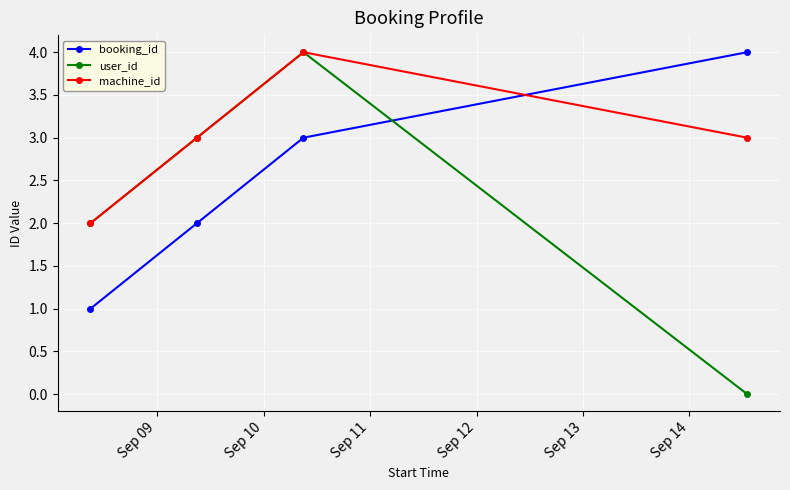

What is the highest value of the booking_id series?

4